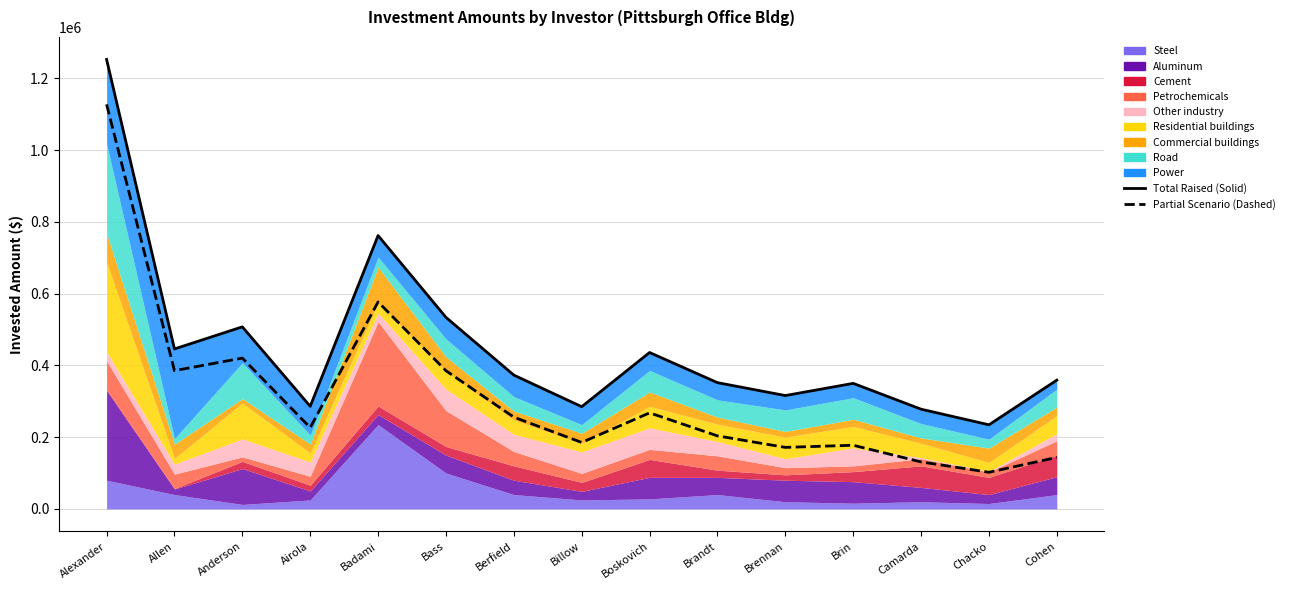

What is the sum of all Partial Scenario (Dashed) values?

4760938.1